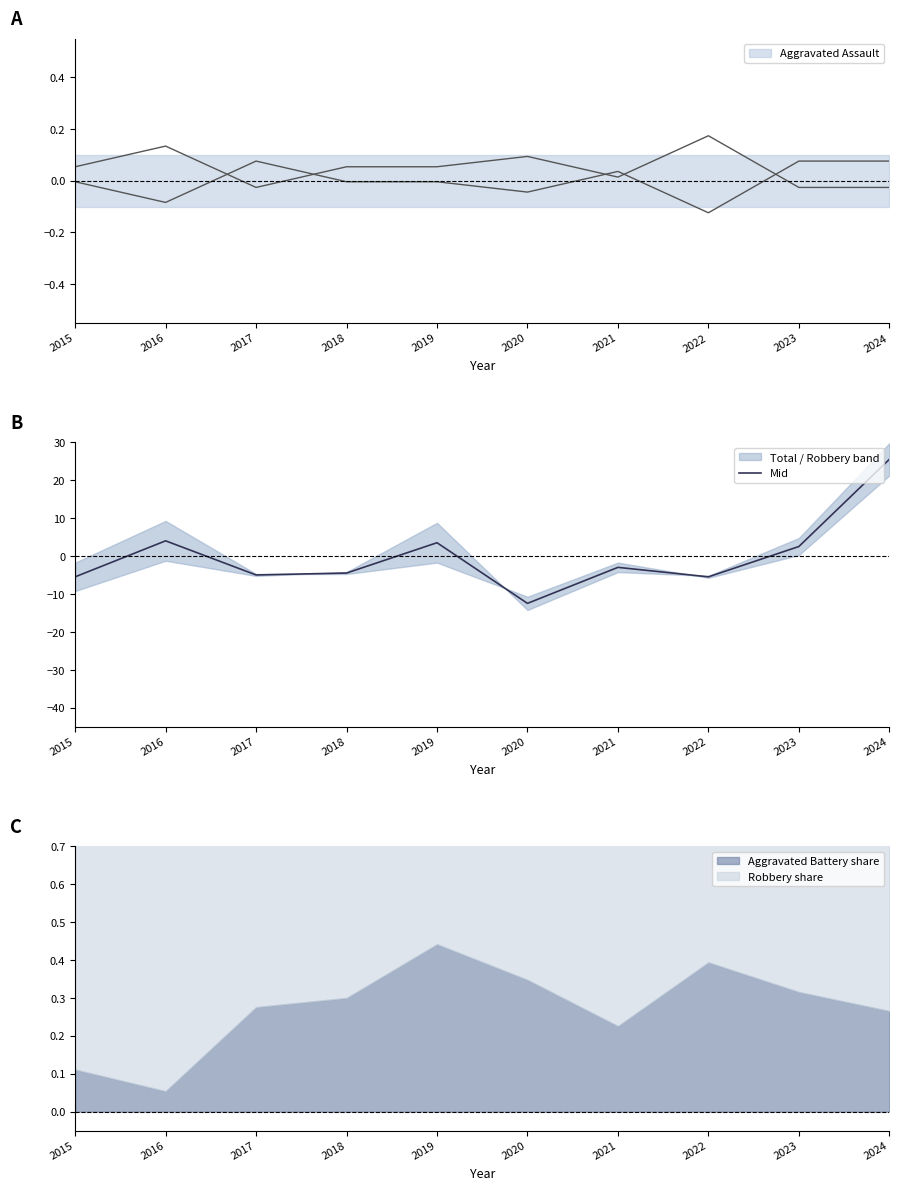

The Mid series shows 3.5 at 2019. True or false?

True